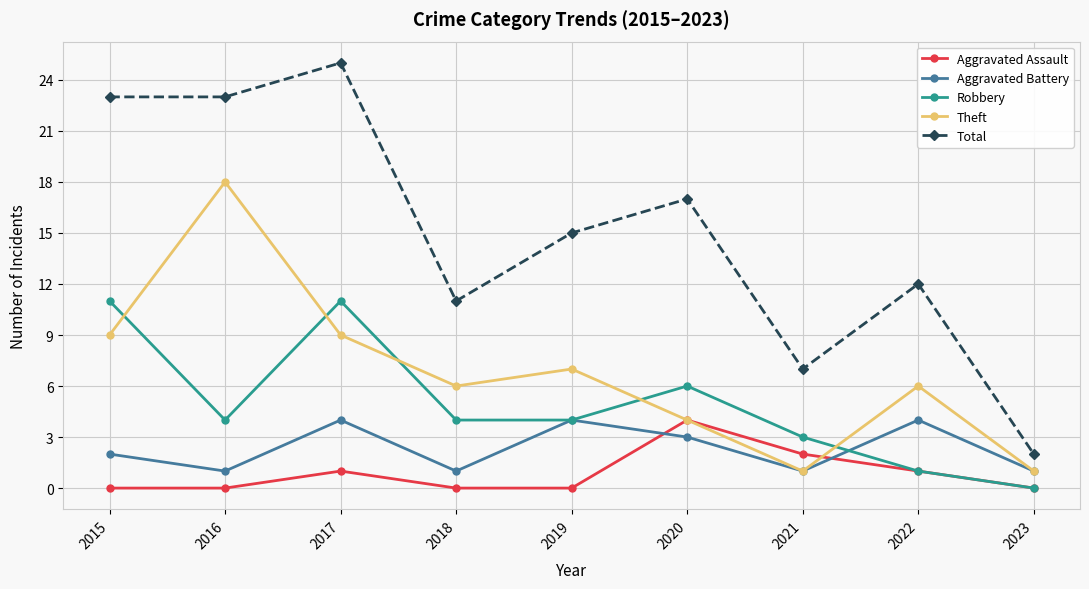

Which series changed the most between 2015 and 2022?

Total